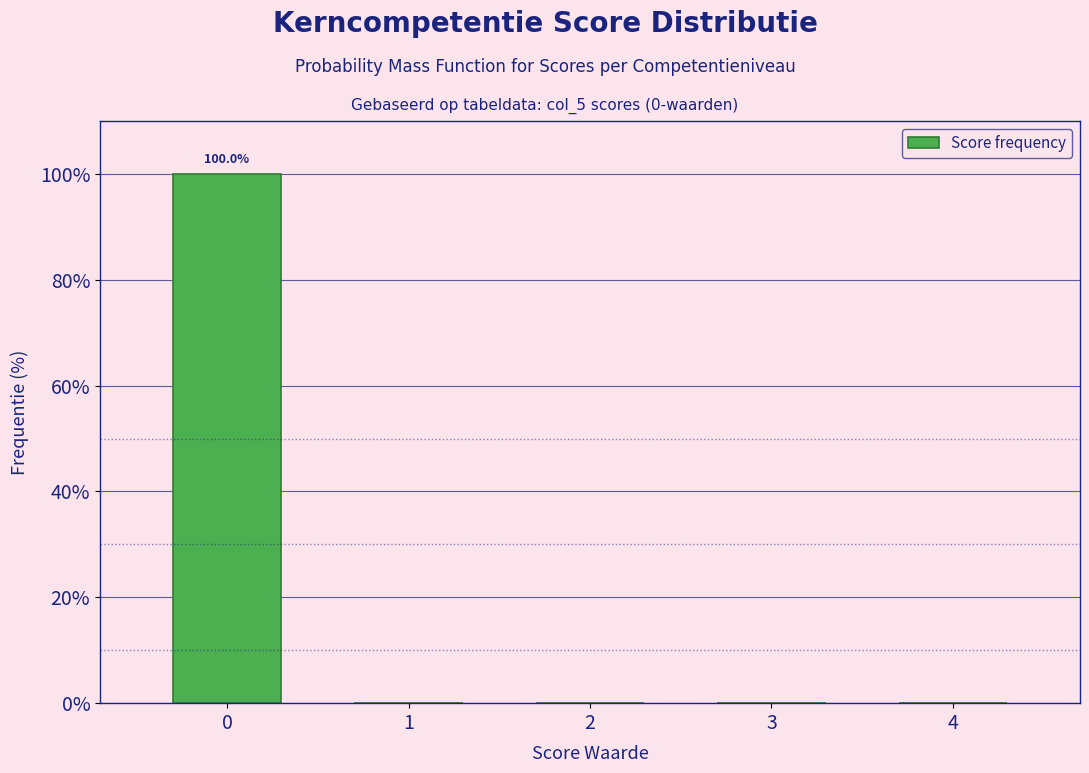

Reading right to left, transcribe all the data shown in this chart.

4=0	3=0	2=0	1=0	0=100